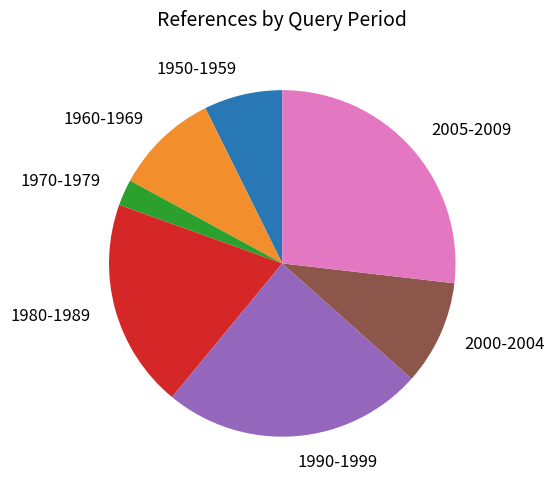

The 1990-1999 slice represents 20% of the pie. True or false?

False